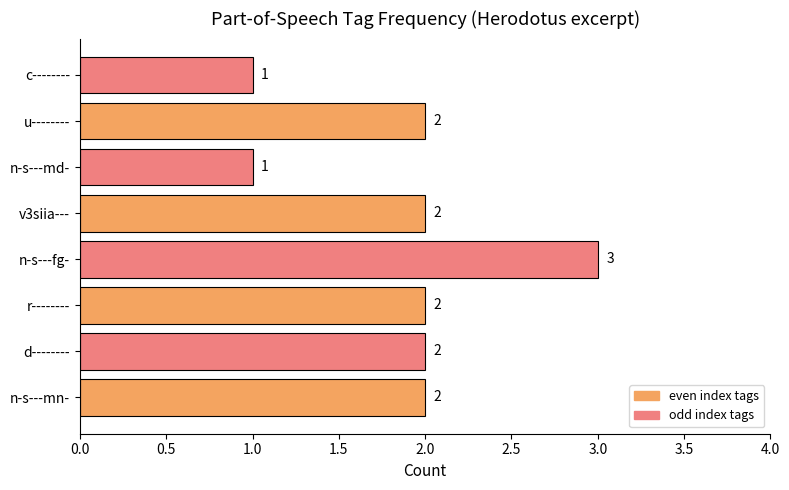

The chart shows a value of 2 at u--------. True or false?

True